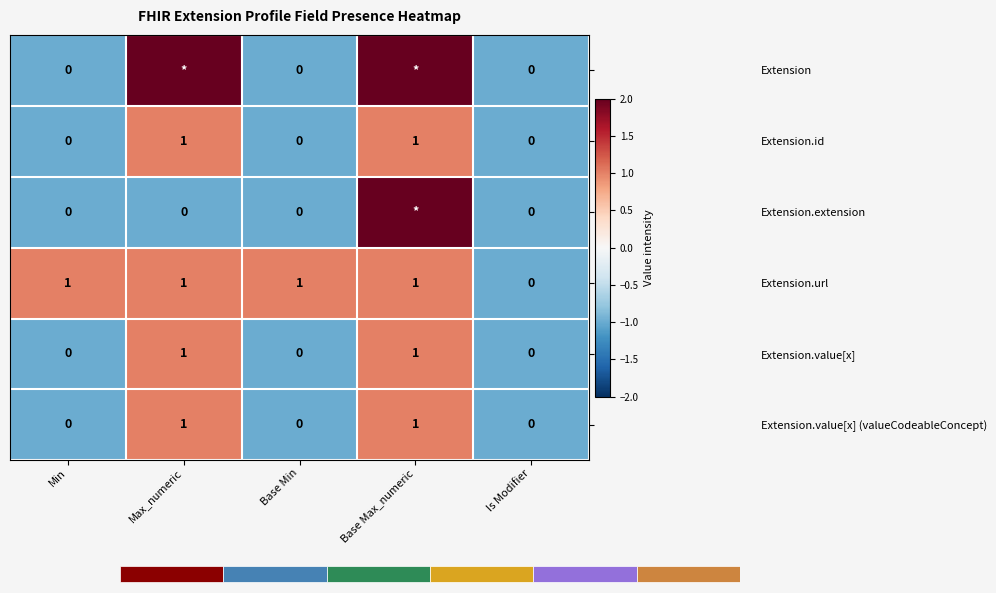

What value does the Extension.value[x] series have at Is Modifier?

-1